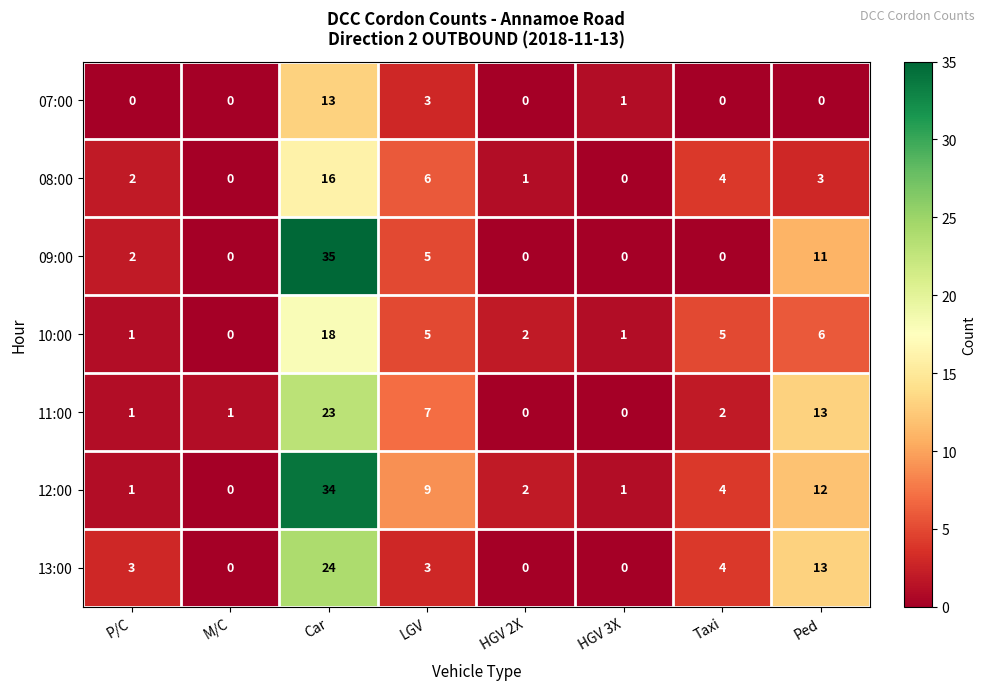

True or false: 09:00 has a value of 2 at P/C.

True